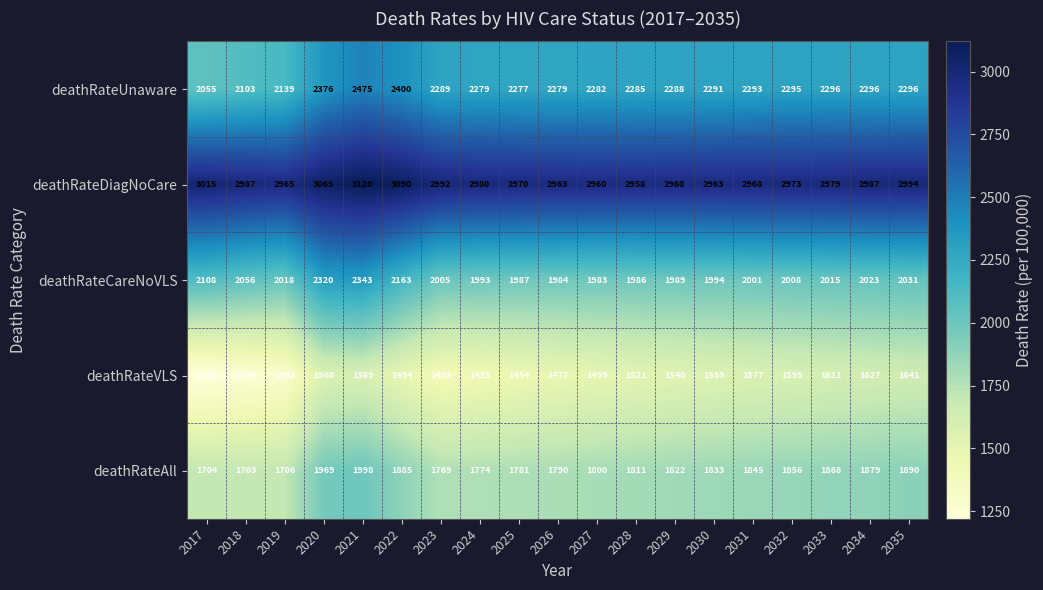

Rank the series by their maximum value, from lowest to highest.

deathRateVLS, deathRateAll, deathRateCareNoVLS, deathRateUnaware, deathRateDiagNoCare